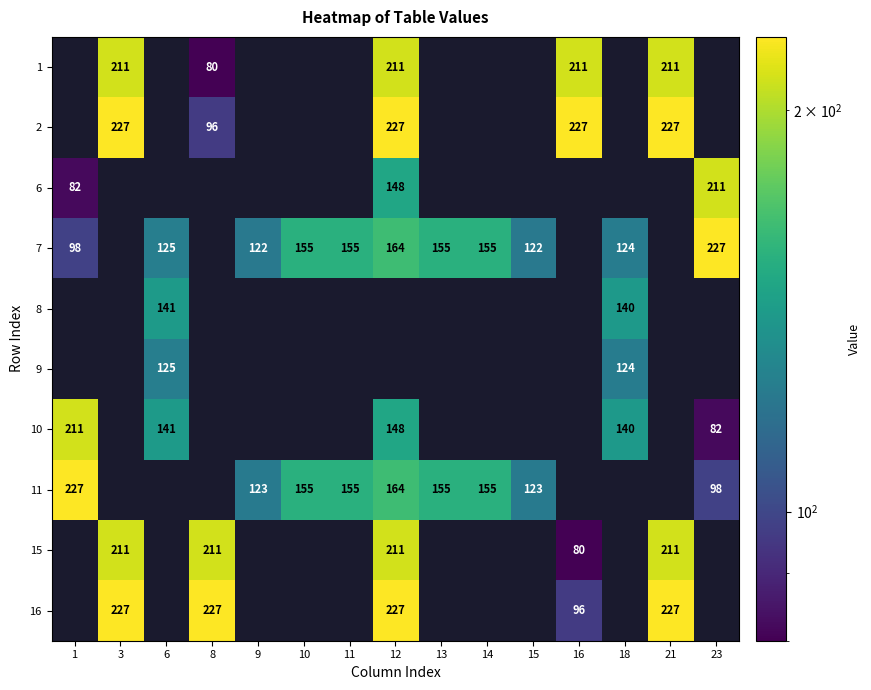

Which has a higher value, 18 or 16?

16